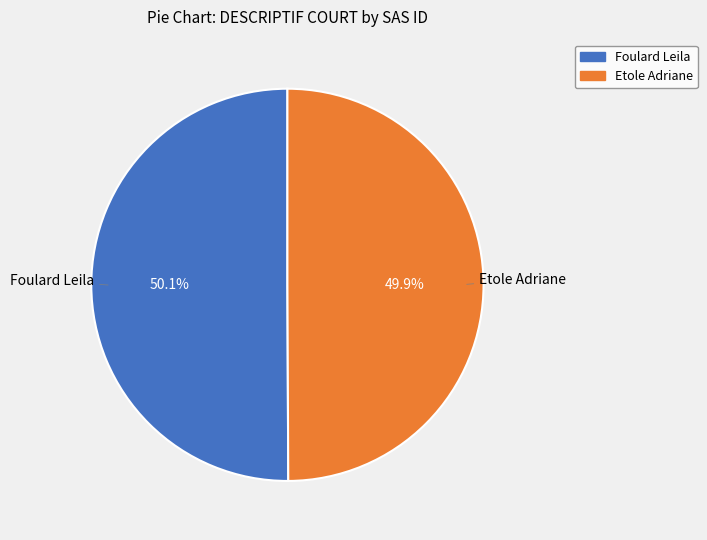

What percentage do Foulard Leila and Etole Adriane together represent?

100.0%